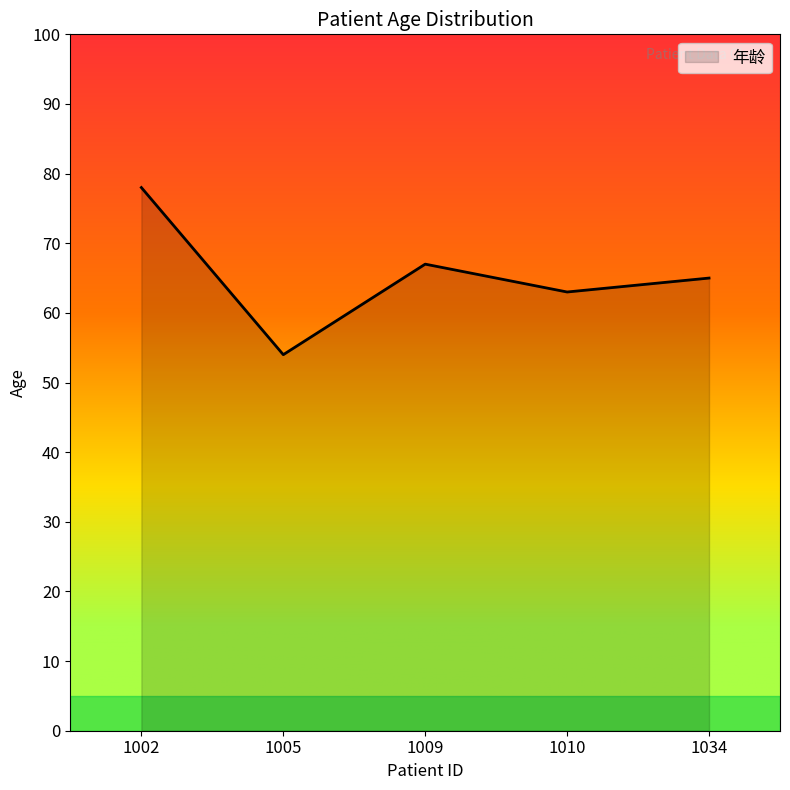

What is the ratio of the value at 1034 to the value at 1005?

1.2